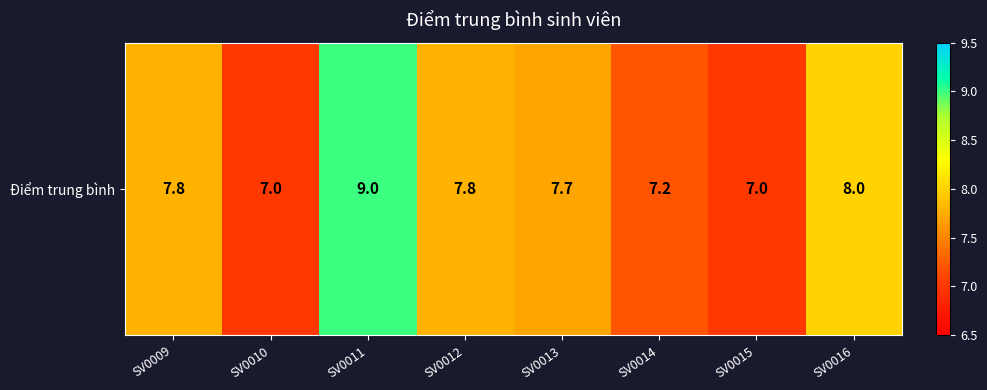

The chart shows a value of 9.0 at SV0011. True or false?

True